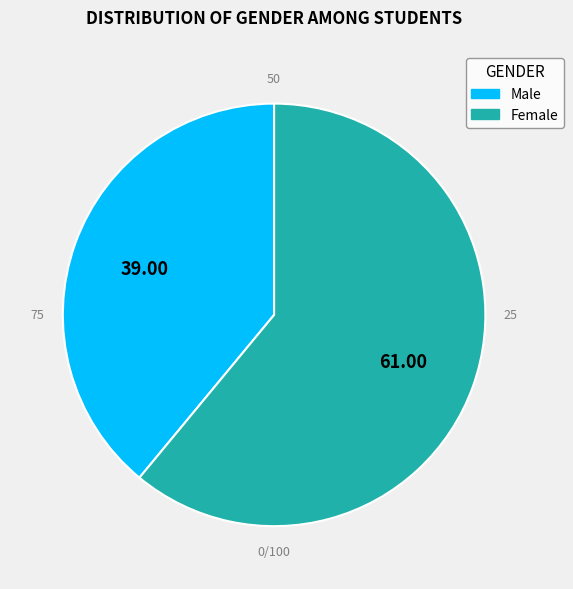

Rank the categories by value from highest to lowest.

Female, Male